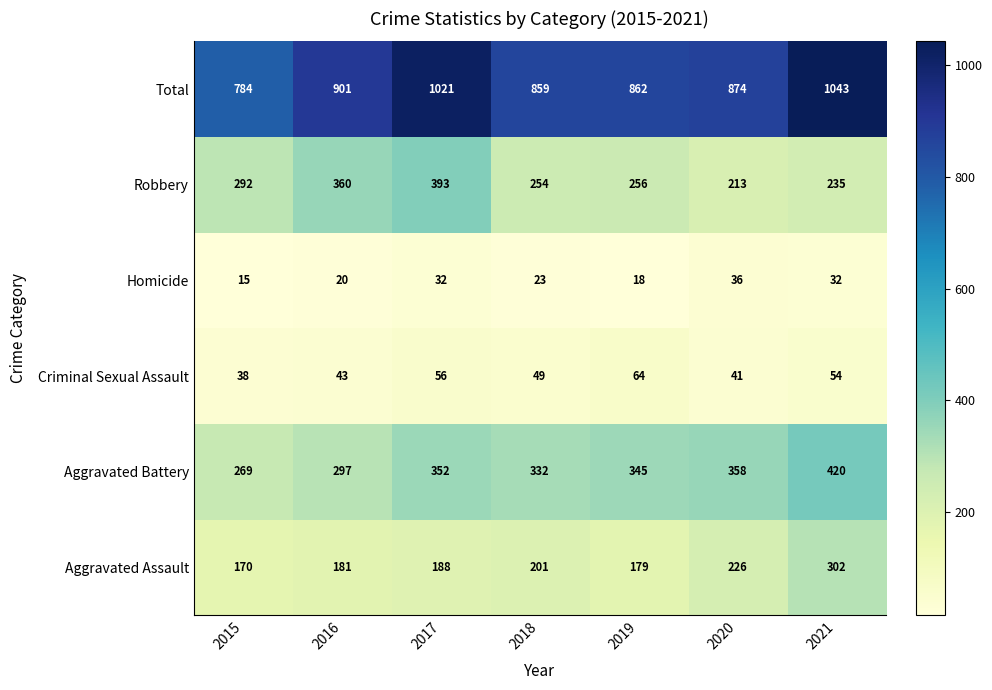

Which series changed the most between 2017 and 2020?

Robbery